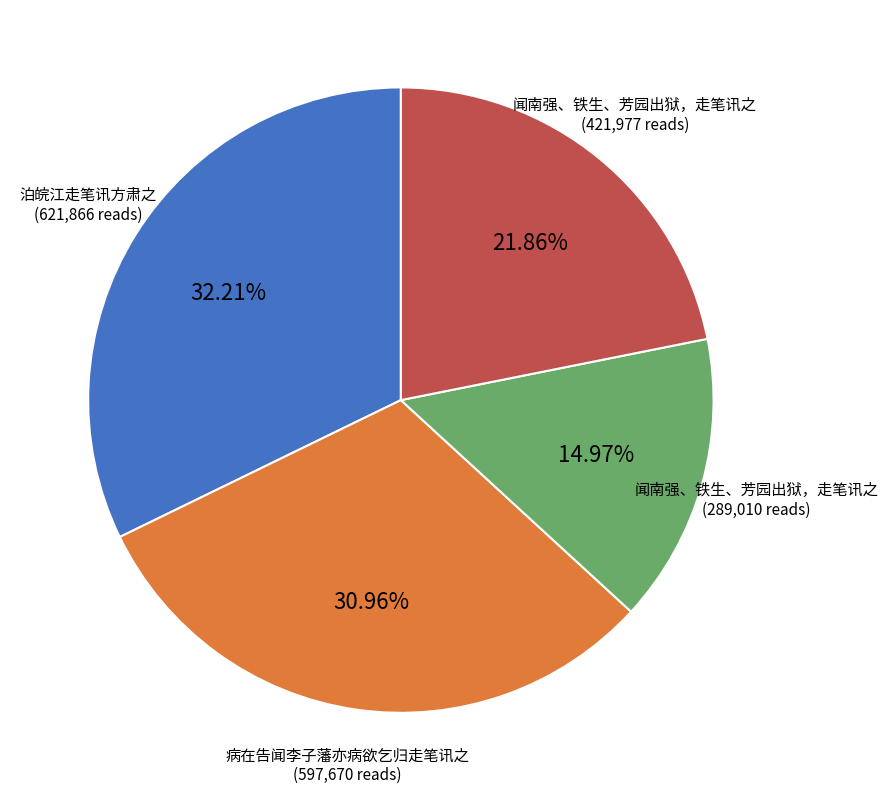

Is there a majority slice in this chart?

No